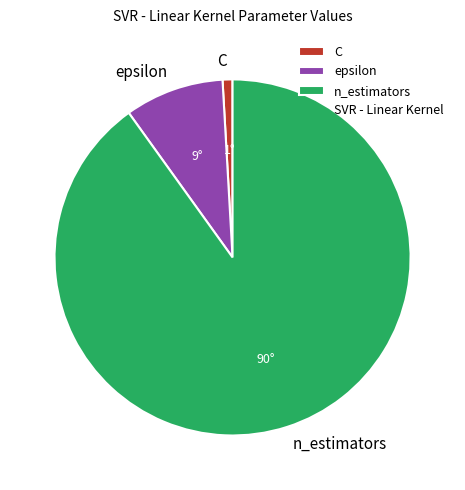

Is epsilon the majority of the pie?

No